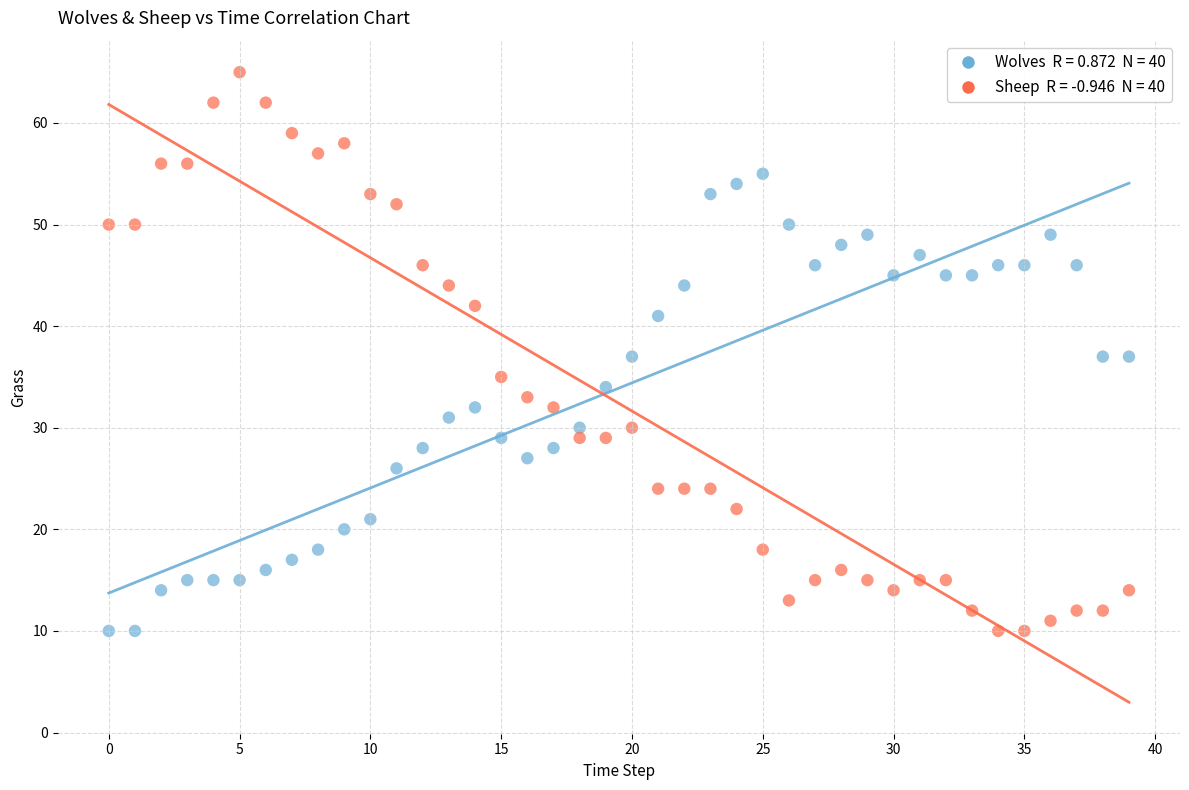

How many data points are displayed?

80